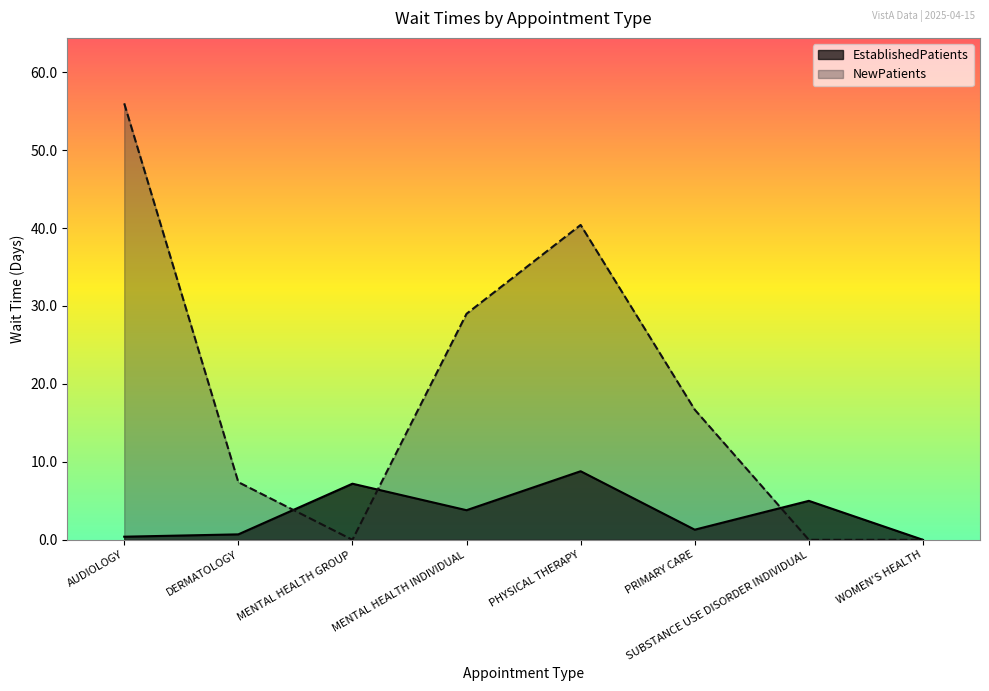

List the series in order of their overall mean, lowest first.

EstablishedPatients, NewPatients